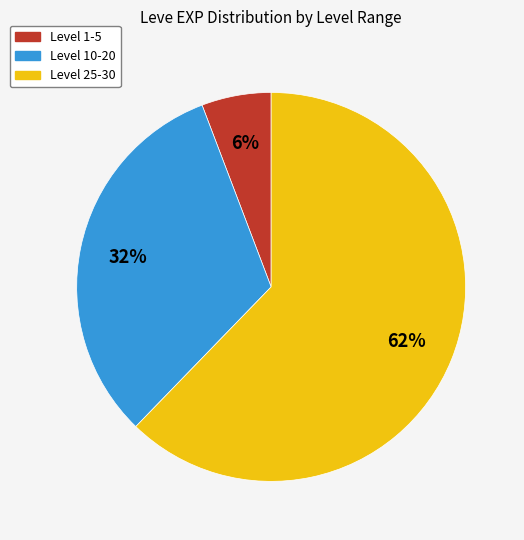

Does any single category account for the majority?

Yes